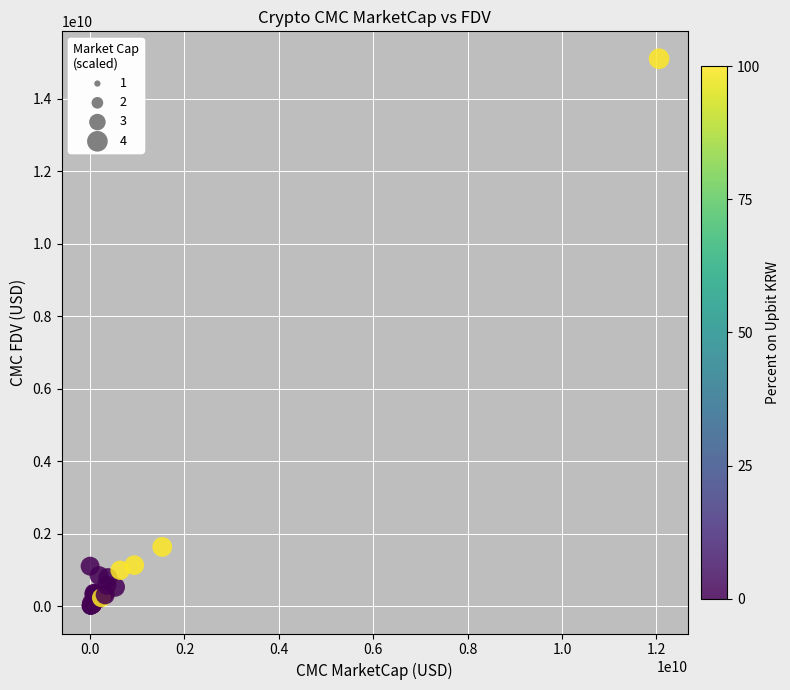

What Y value in the scatter plot is closest to 7556734256?

1642088157.2